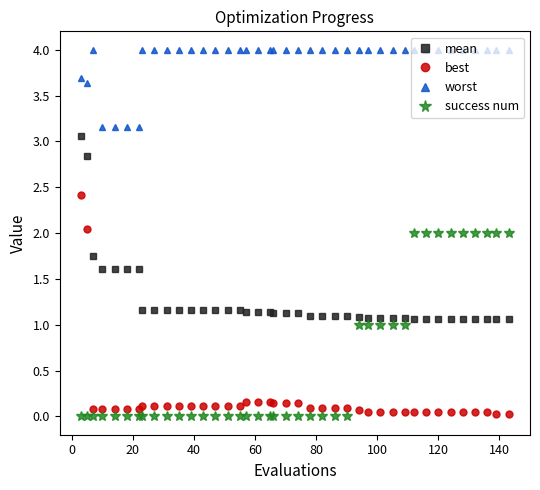

How many lines are shown in the chart?

4